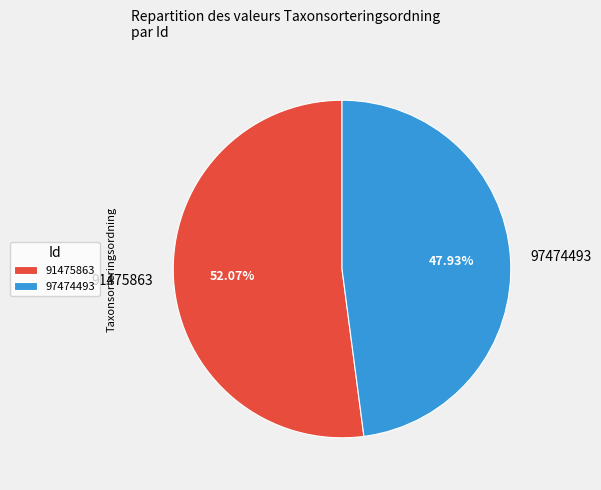

What percentage is the 91475863 slice, to the nearest percent?

52%